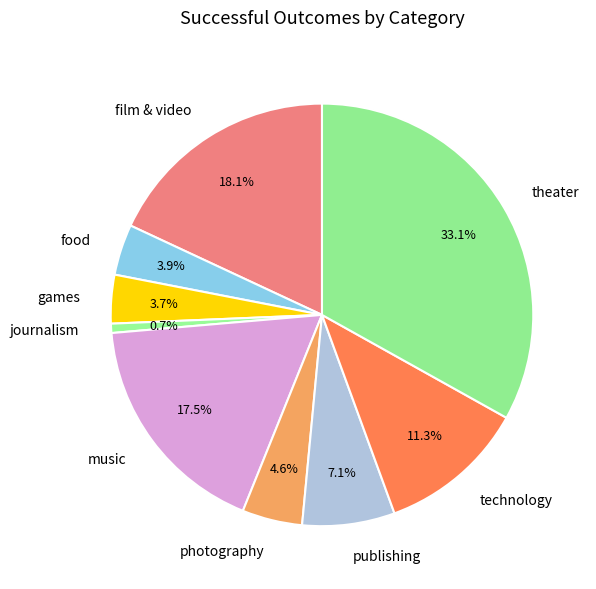

Is food the majority of the pie?

No